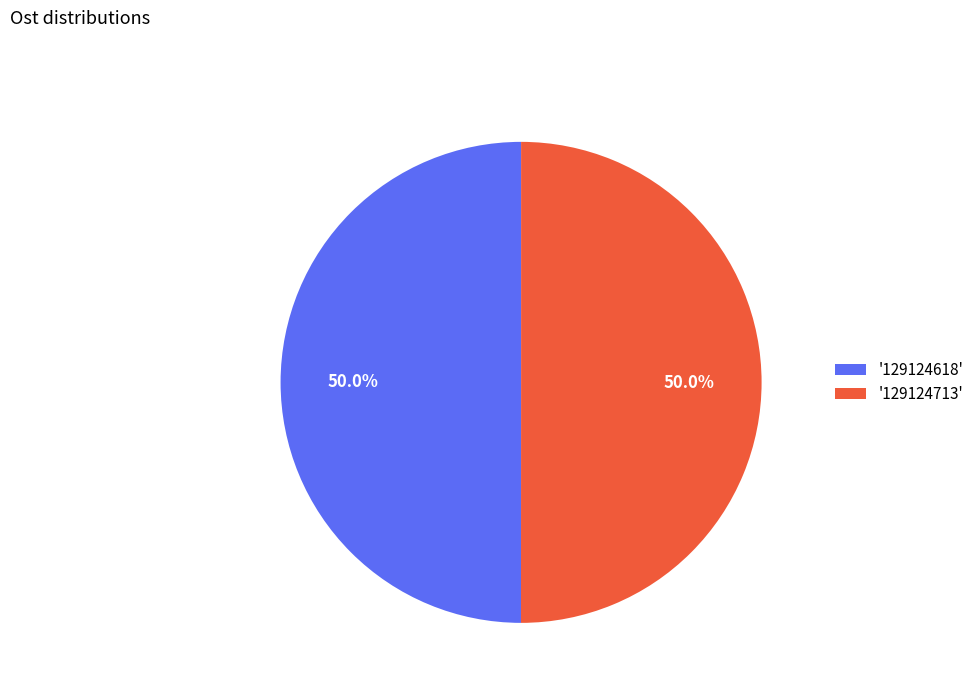

What percentage do '129124618' and '129124713' together represent?

100.0%